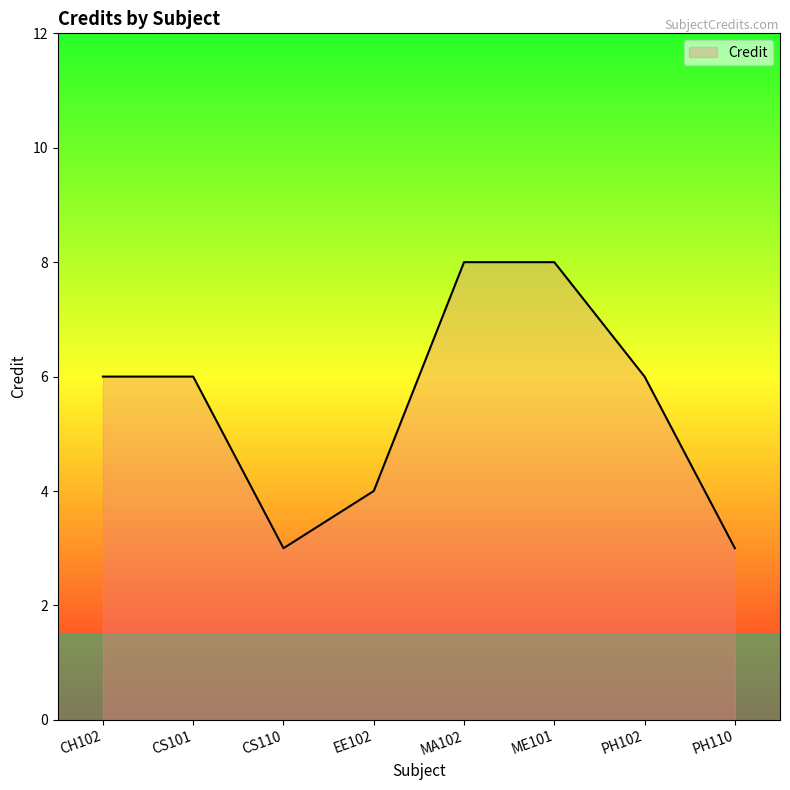

What is the sum of all values?

44